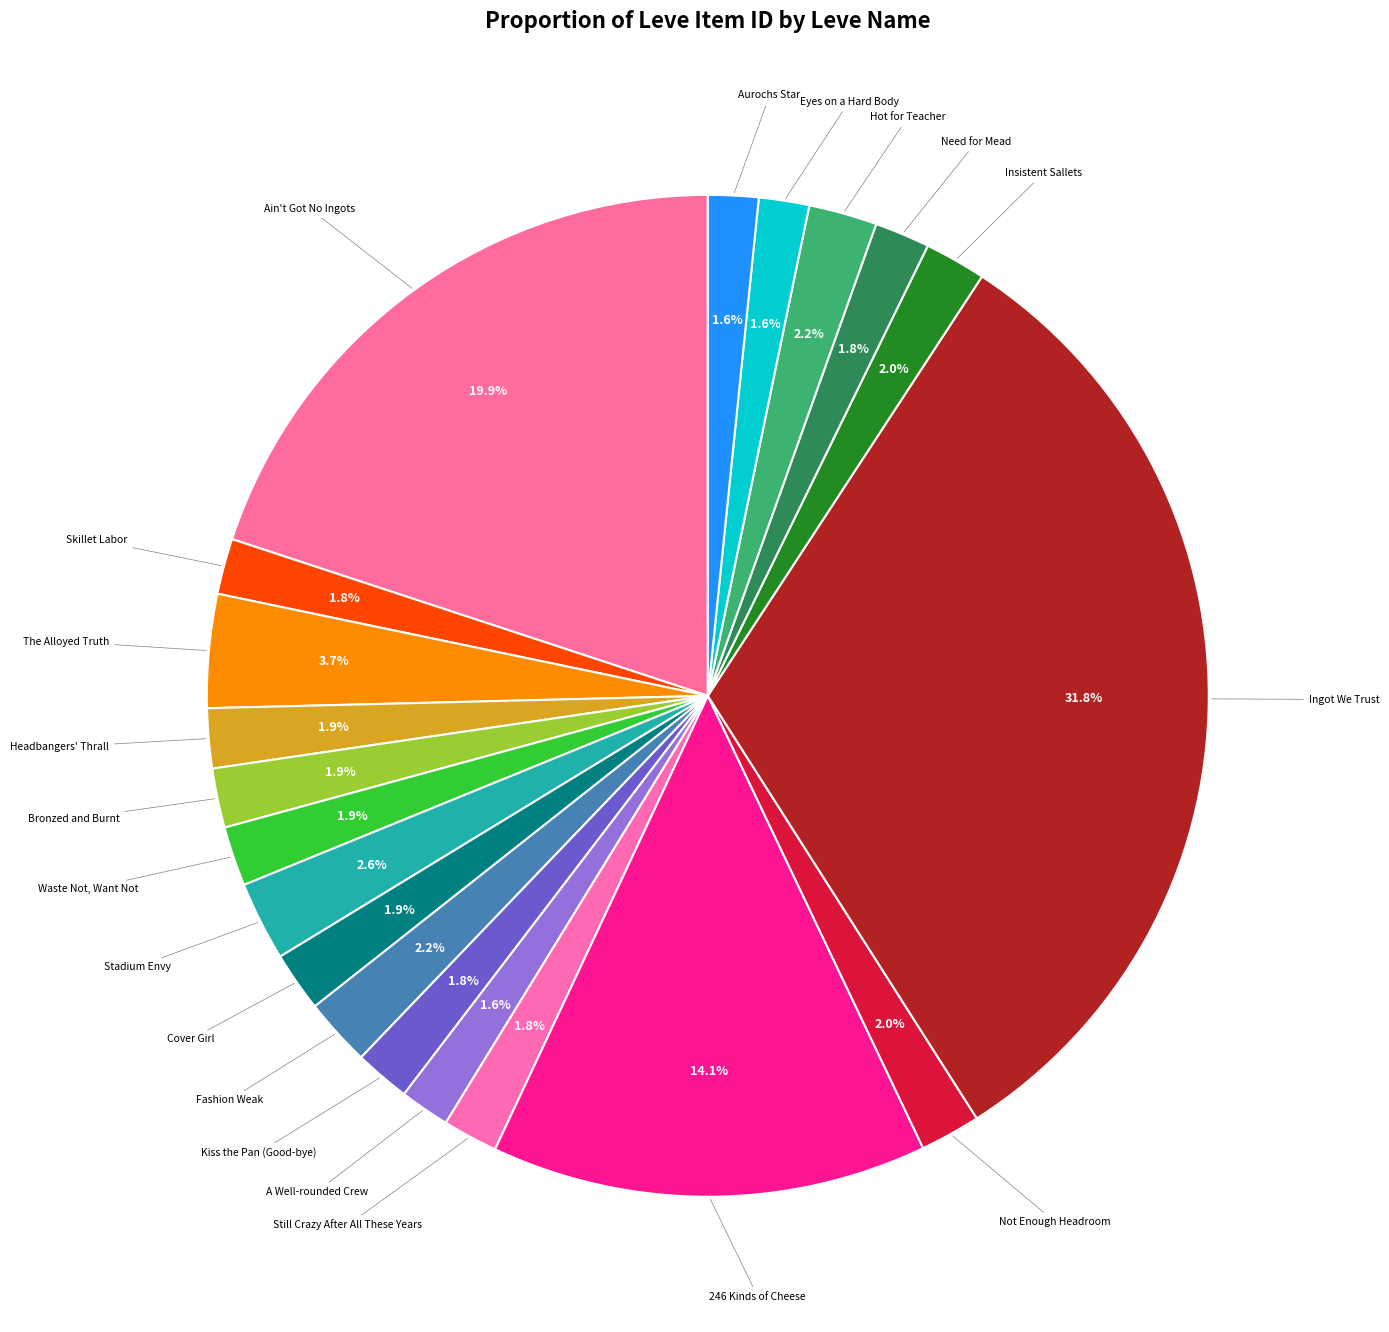

How many slices are in this pie chart?

20